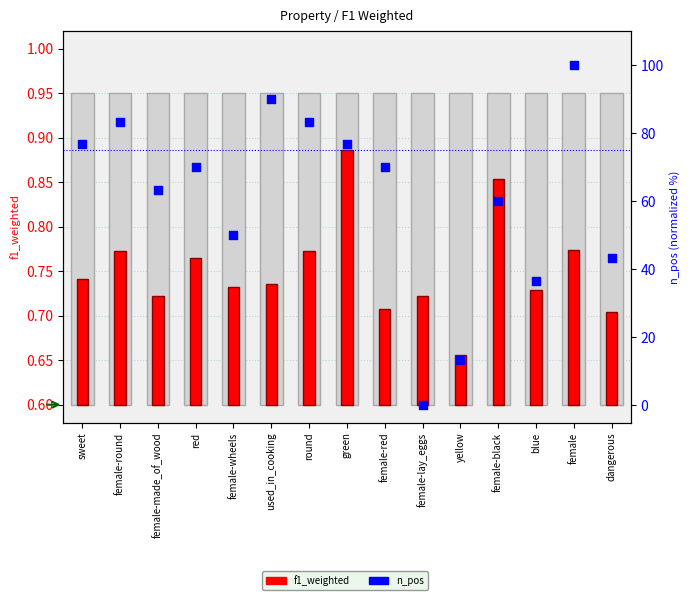

At how many categories does at least one series exceed 96?

1